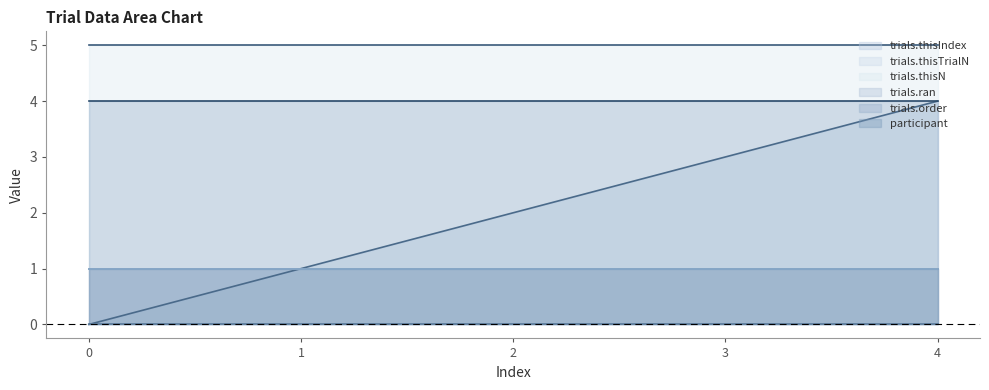

What value does the trials.ran series have at 3?

1